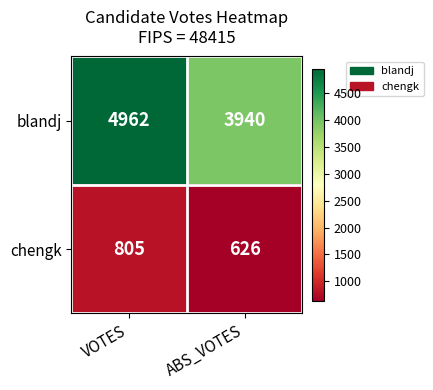

The blandj series shows 3940 at ABS_VOTES. True or false?

True